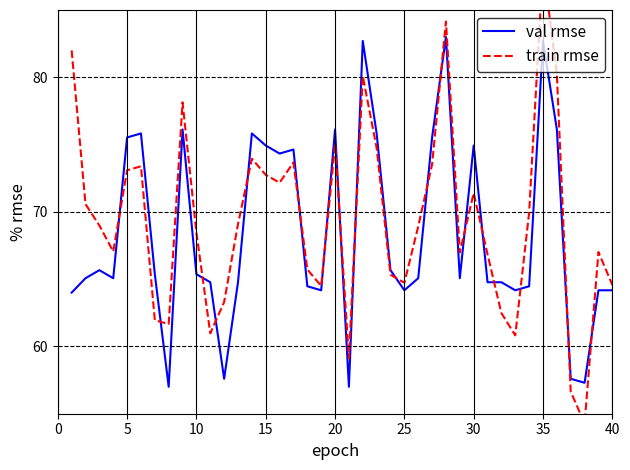

What is the minimum value for val rmse?

57.0